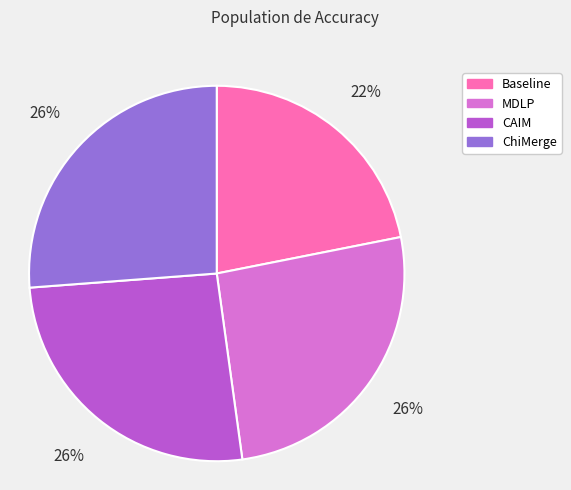

To the nearest percent, what portion does Baseline represent?

22%